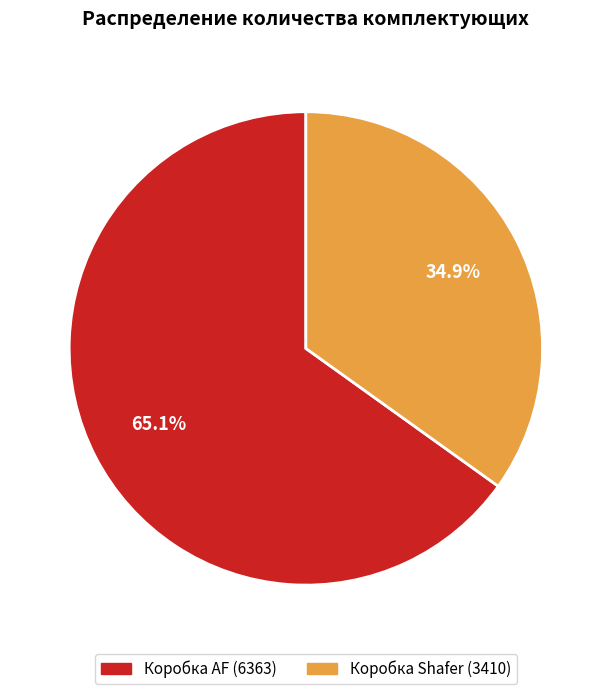

Is there any slice that represents more than half of the pie?

Yes